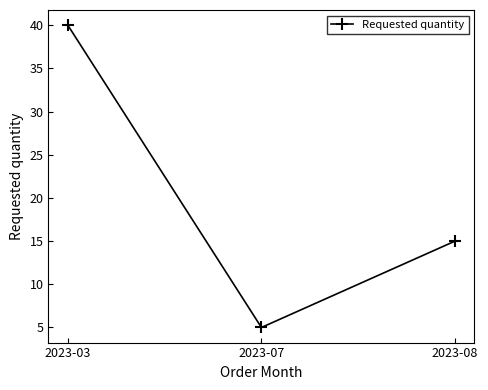

Reading left to right, extract all data points from this chart.

40	5	15